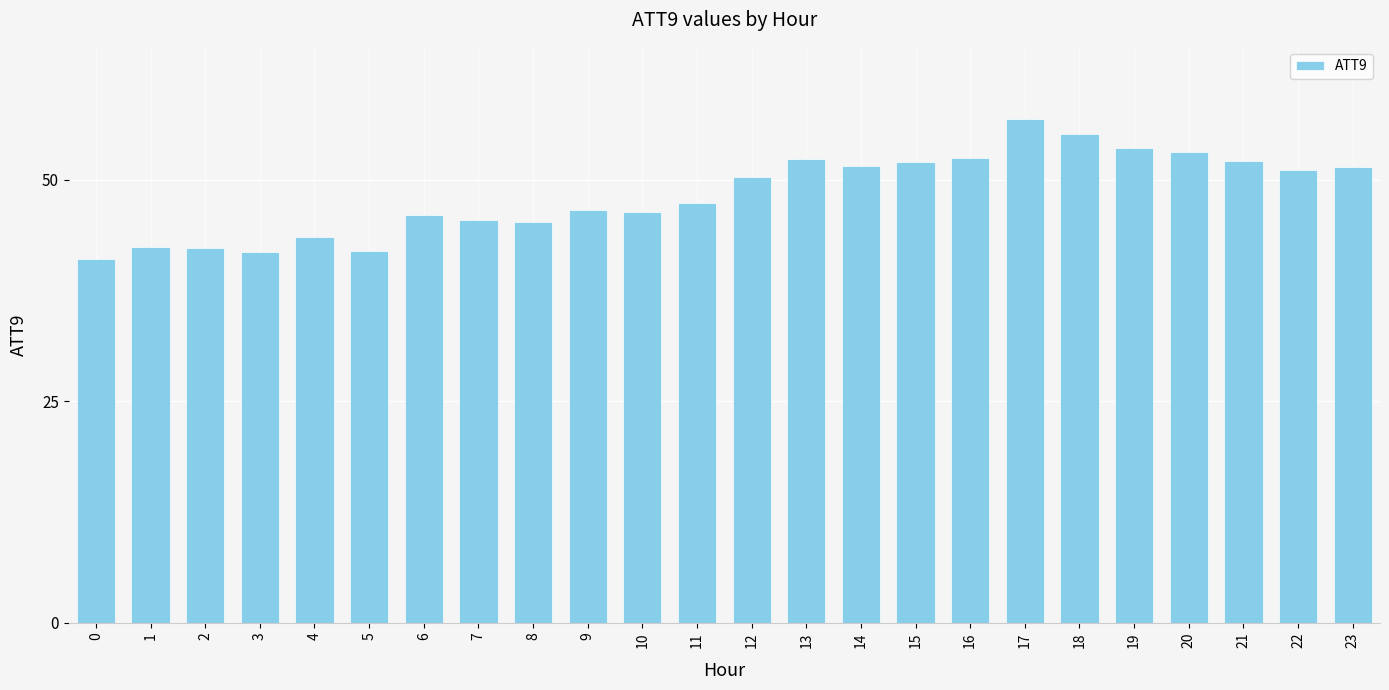

What is the value of the 10th bar from the left?

46.5